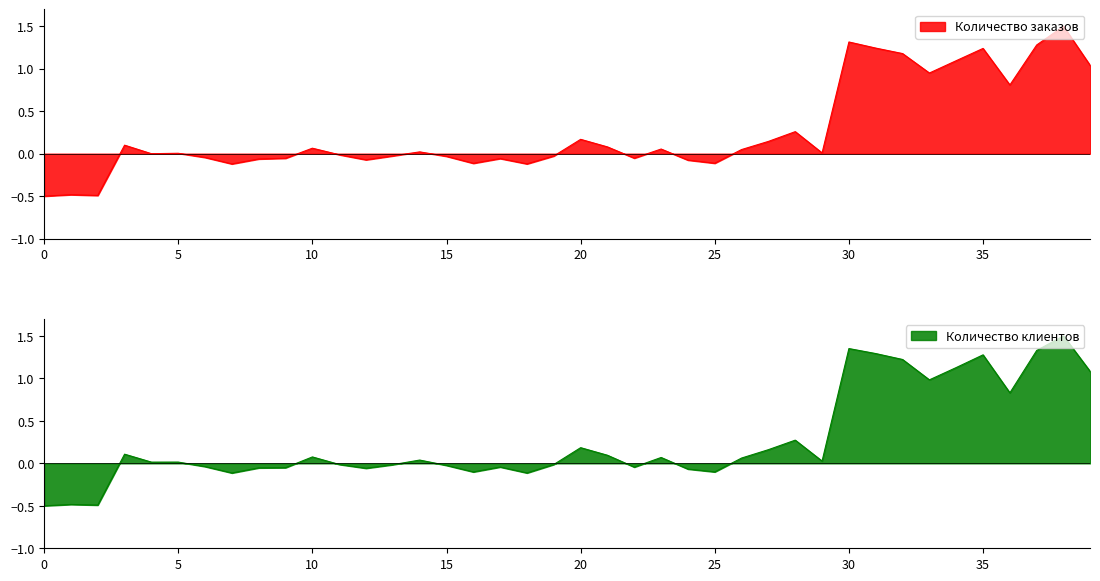

What is the smallest value displayed?

-0.5